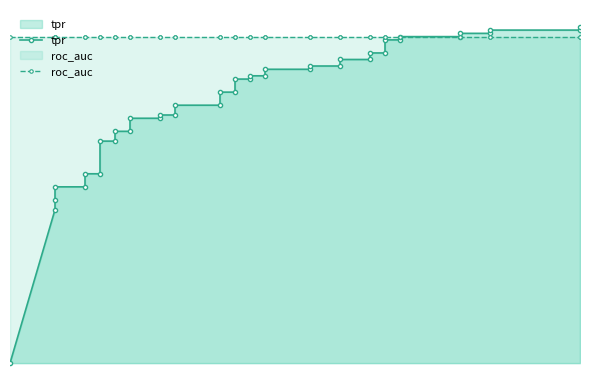

Which series ends up on top after the final intersection of tpr and roc_auc?

tpr